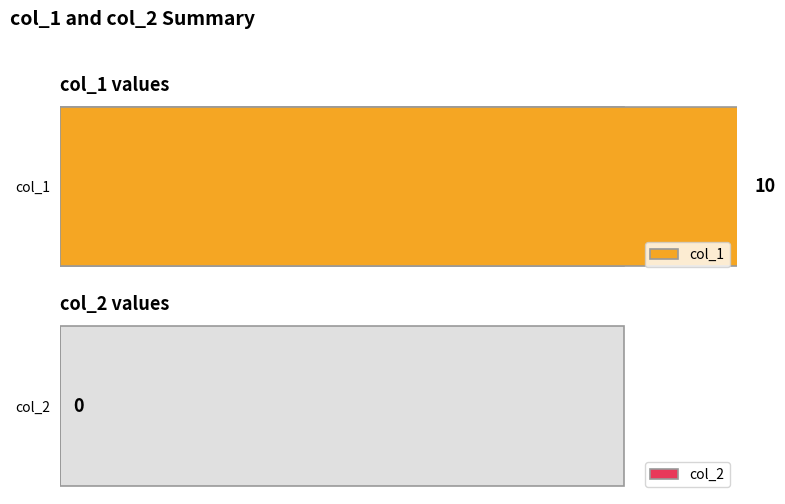

Which series changed the most between 1507218797 and 1513610875?

col_1